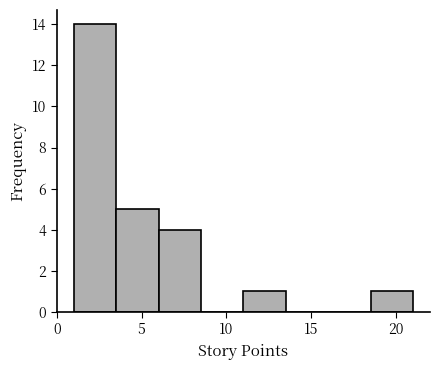

Reading left to right, list every bar in this chart as the range it spans on the x-axis followed by its height. The values are not printed on the chart, so give them approximately, as read against the axis.

1.0 to 3.5: 14
3.5 to 6.0: 5
6.0 to 8.5: 4
8.5 to 11.0: 0
11.0 to 13.5: 1
13.5 to 16.0: 0
16.0 to 18.5: 0
18.5 to 21.0: 1